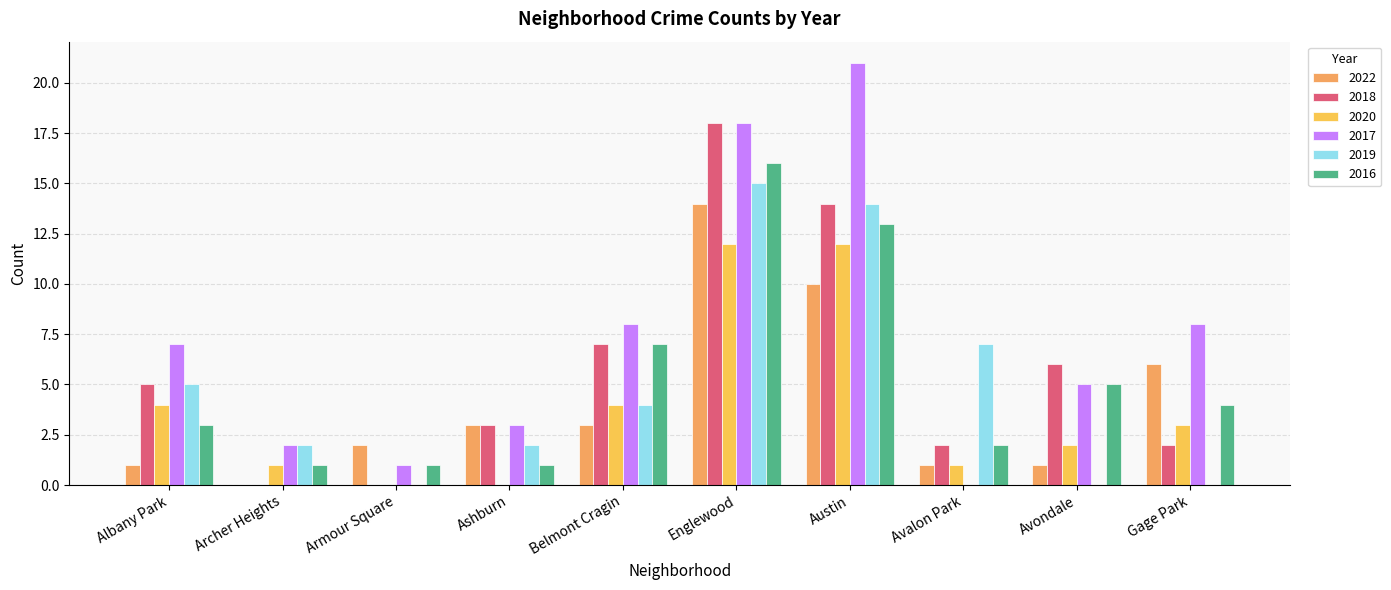

Are the bars grouped side by side (vs. stacked)?

Yes